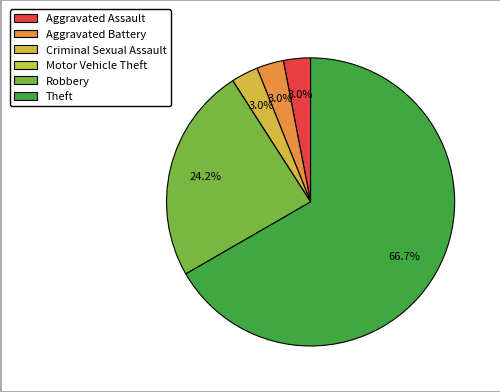

Does Theft represent more than half of the total?

Yes